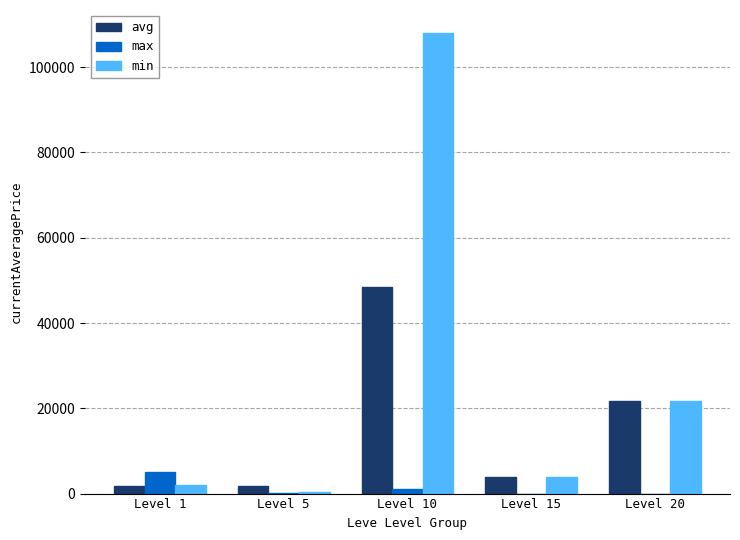

At which category is the sum across all series the highest?

Level 10